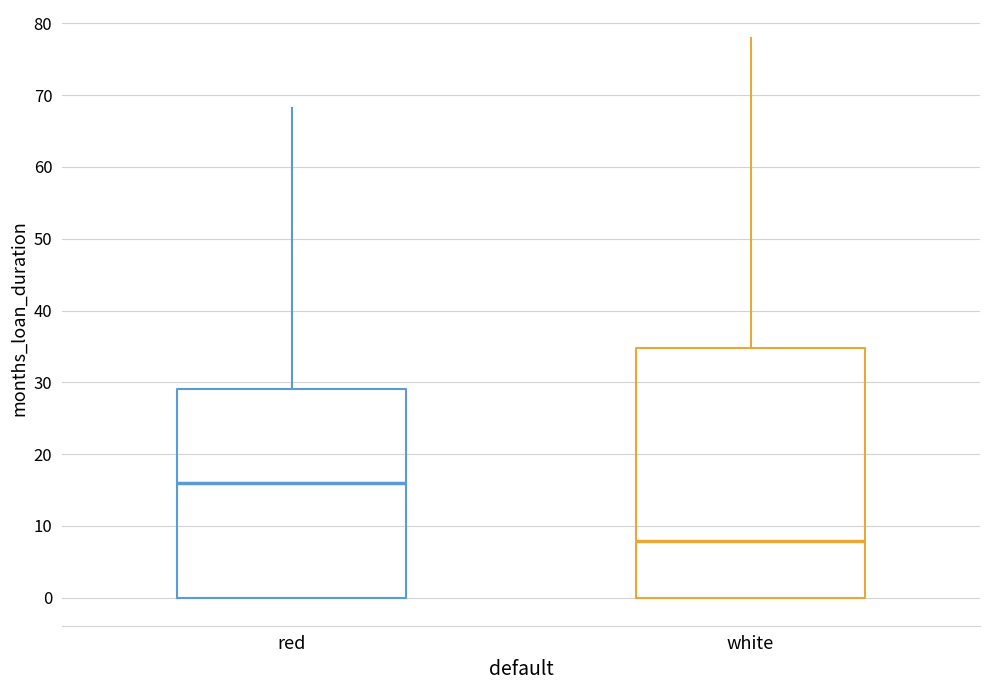

Reading left to right, transcribe this box plot: for each box, give where its median line is, the range the box spans, and where its two whiskers end, as read against the y-axis. The values are not printed on the chart, so give them approximately, as read against the axis.

red: median 16, box 0 to 29, whiskers 0 to 68
white: median 8, box 0 to 35, whiskers 0 to 78